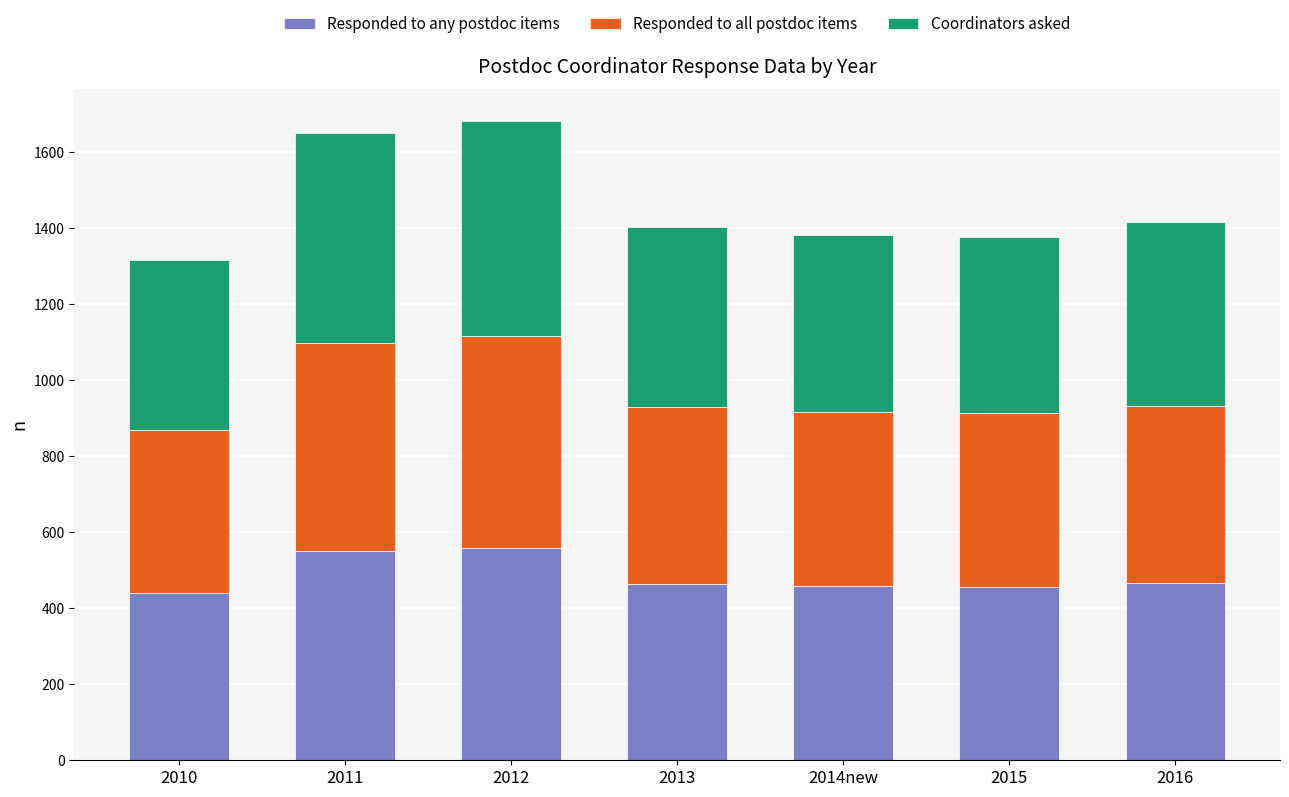

What is the minimum value for Responded to any postdoc items?

440